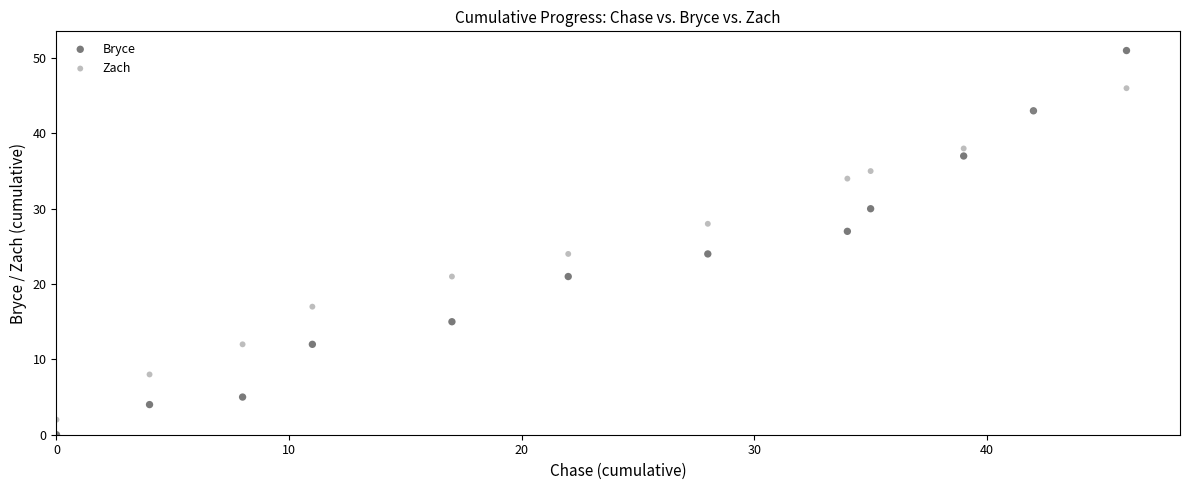

What are all the series names shown in the legend?

Bryce, Zach